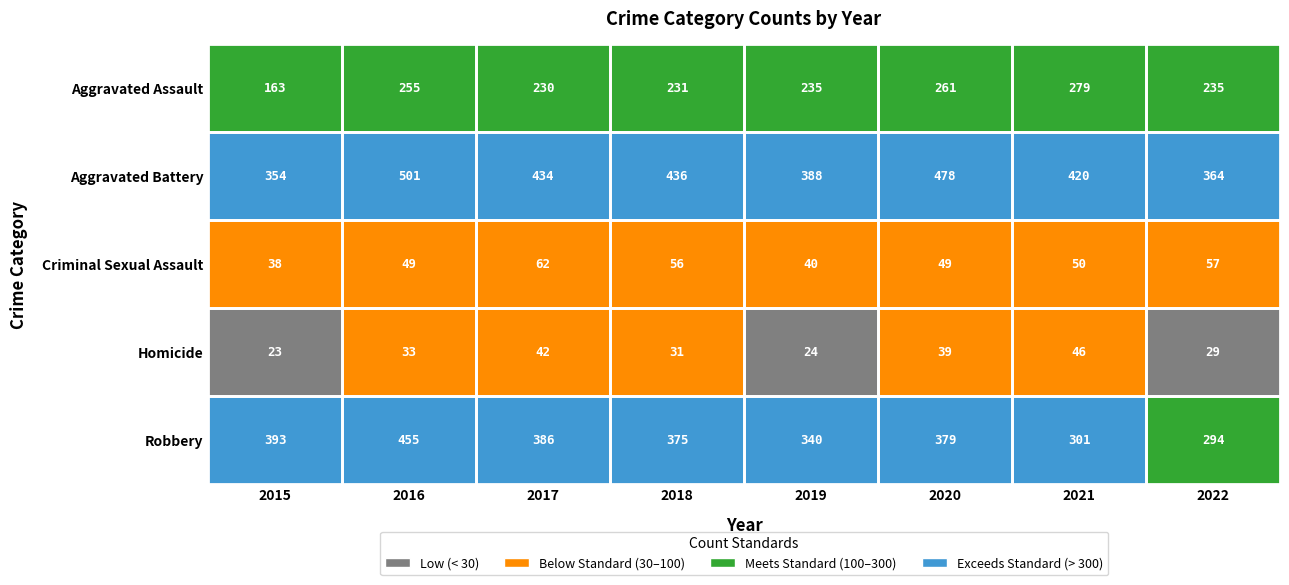

At which category does the chart reach its minimum across all series?

2015